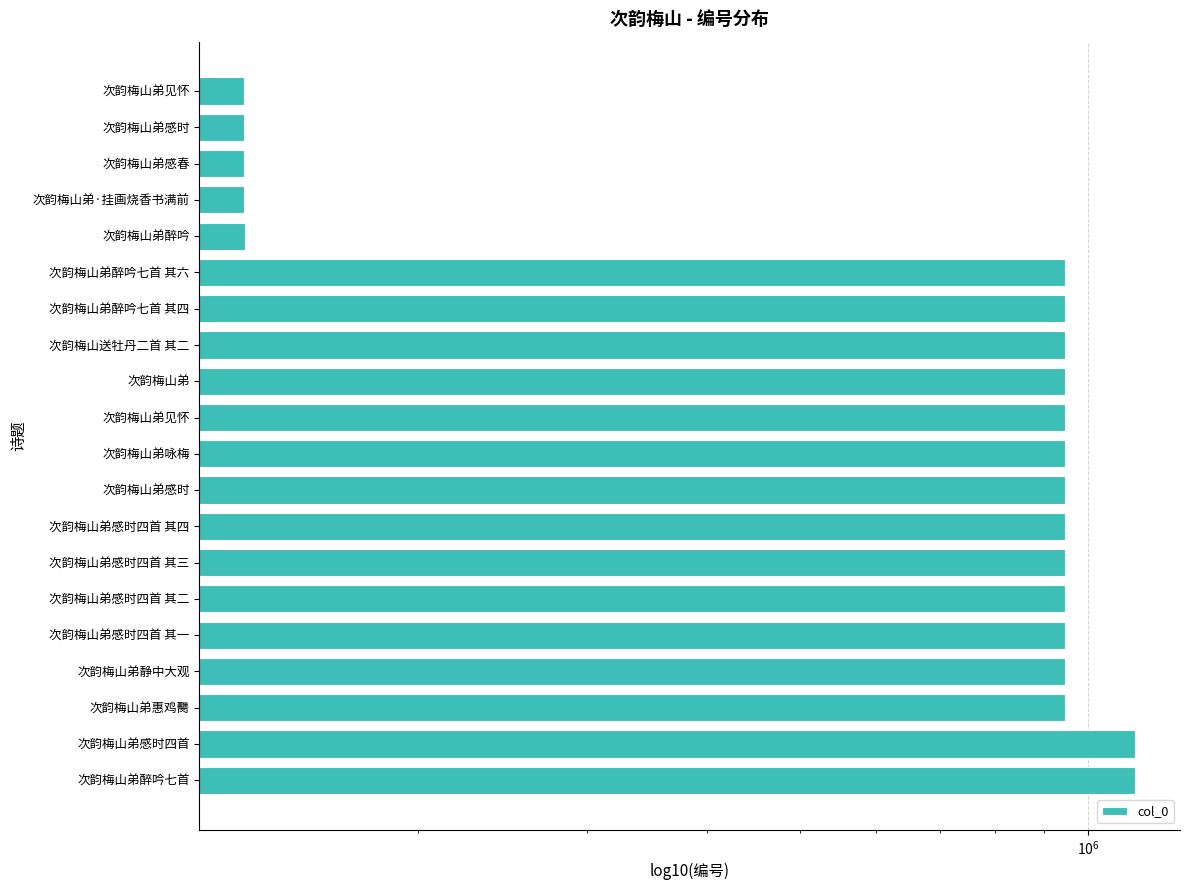

What is the value of the 20th bar from the left?

131618